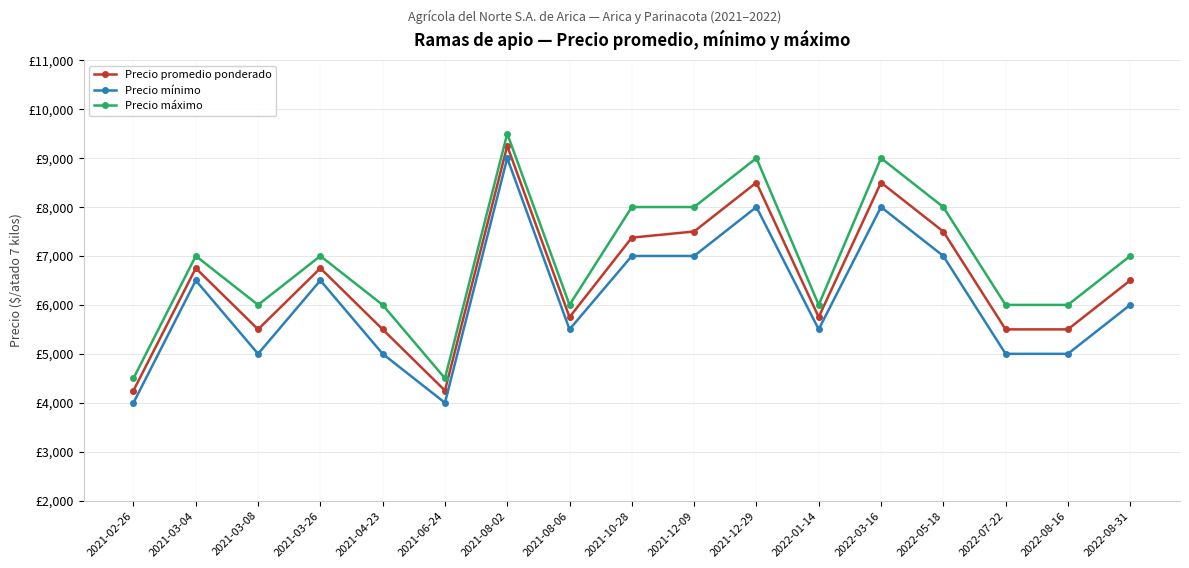

Is this an area chart (filled region under the line)?

No